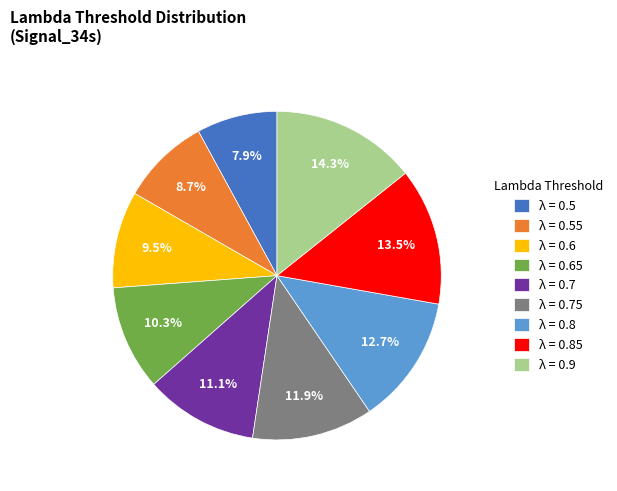

Does any single category account for the majority?

No